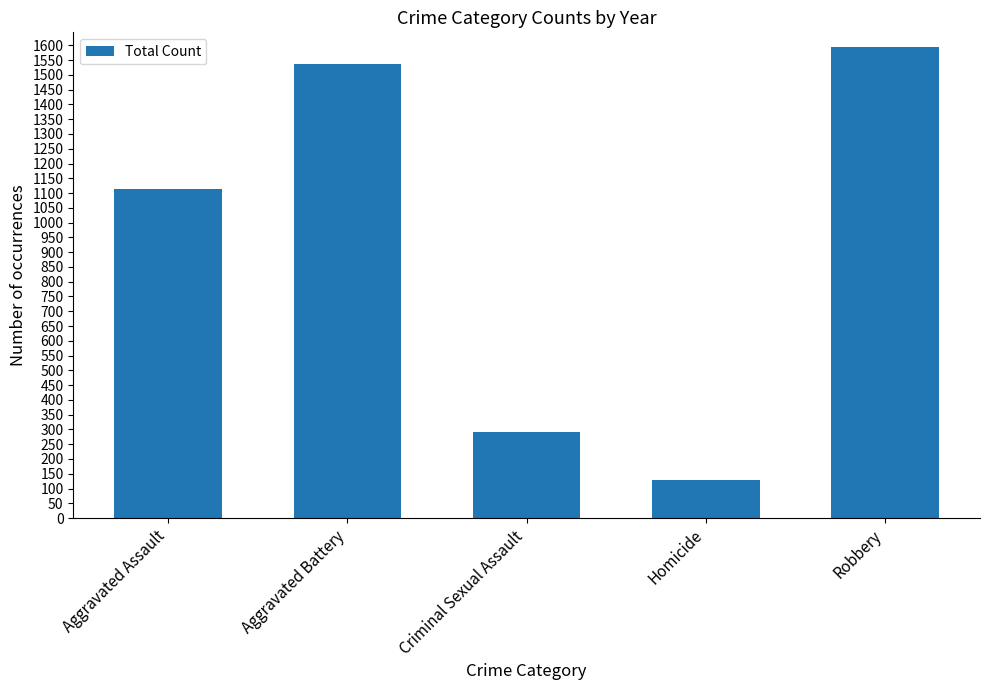

Count the number of categories in the chart.

5